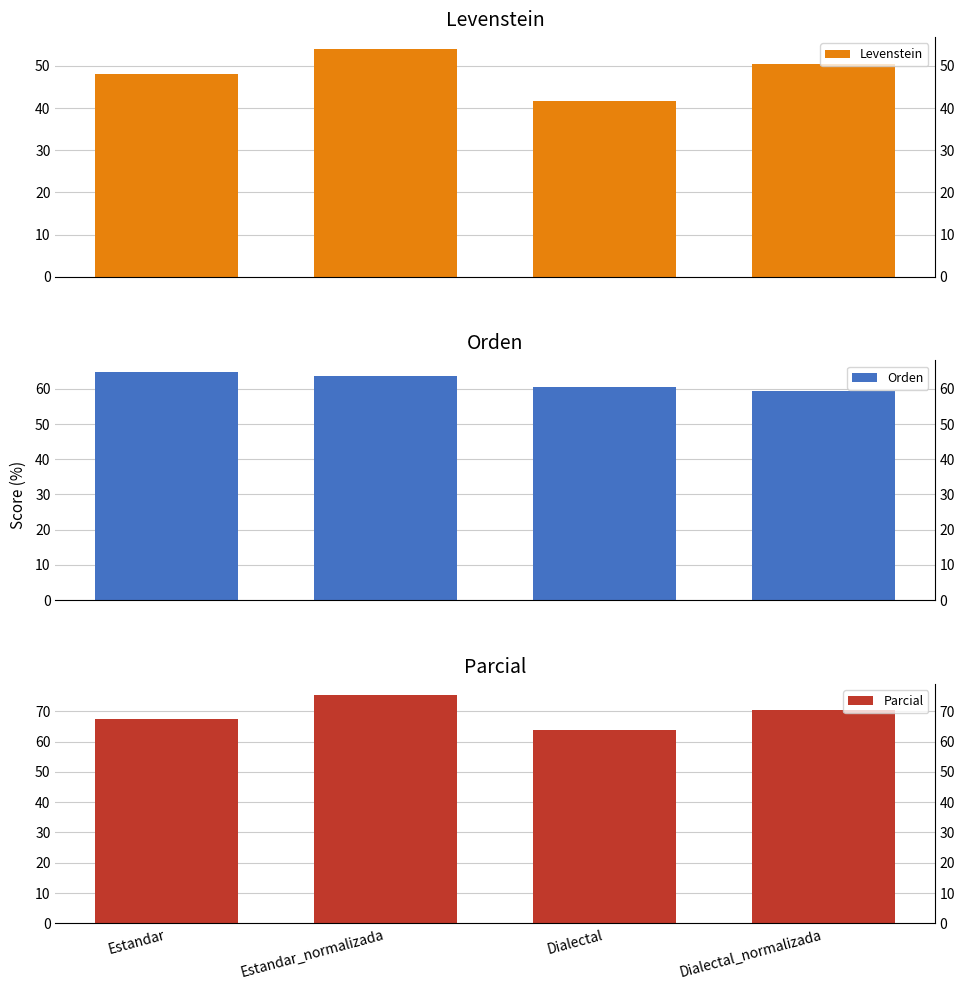

How many groups of bars are there?

4